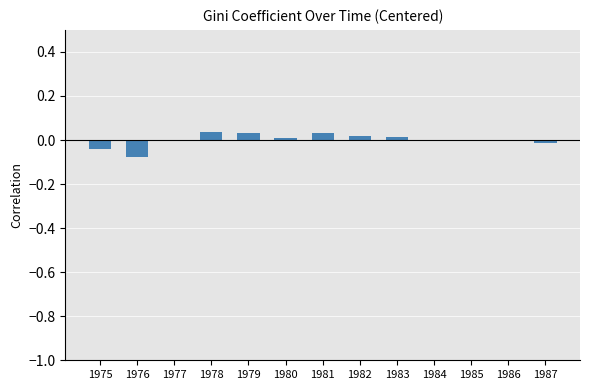

Which has a higher value, 1984 or 1987?

1984